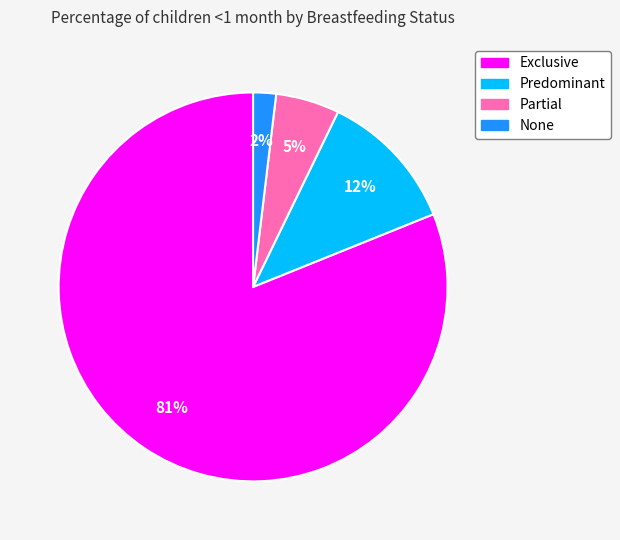

Which slice is the smallest?

None